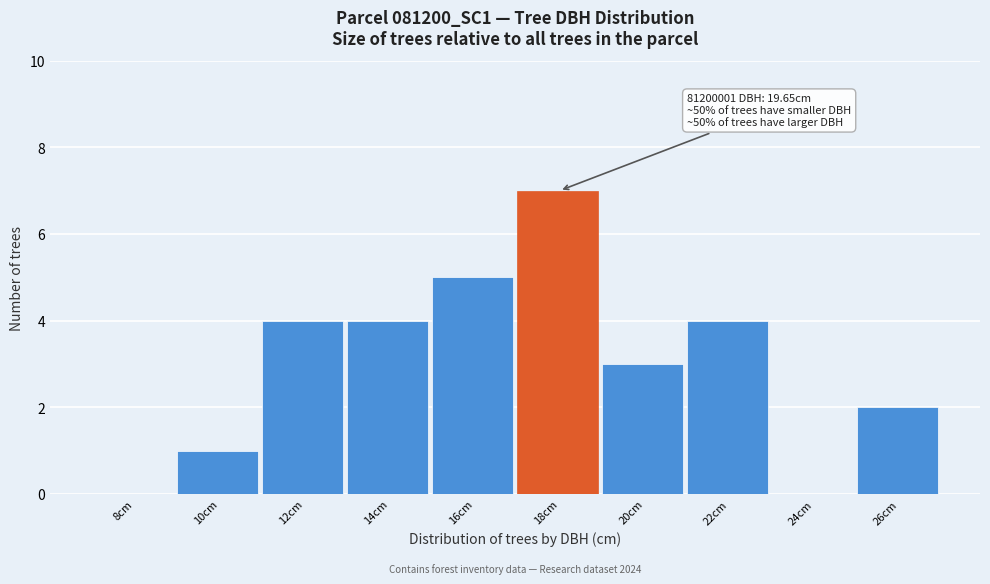

Reading right to left, list all the values displayed in this chart.

26cm=2	24cm=0	22cm=4	20cm=3	18cm=7	16cm=5	14cm=4	12cm=4	10cm=1	8cm=0